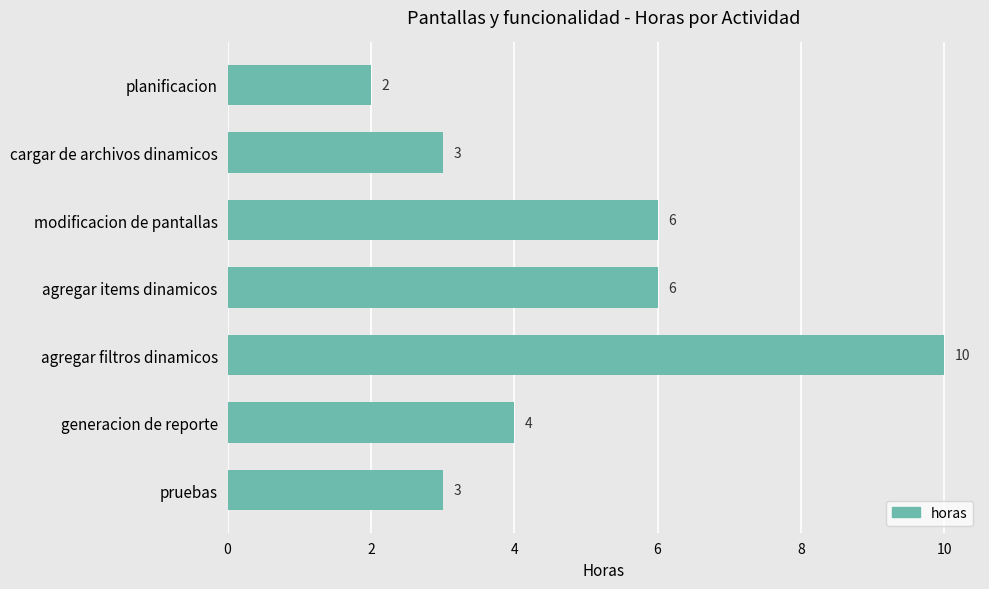

How many bars are there in total?

7